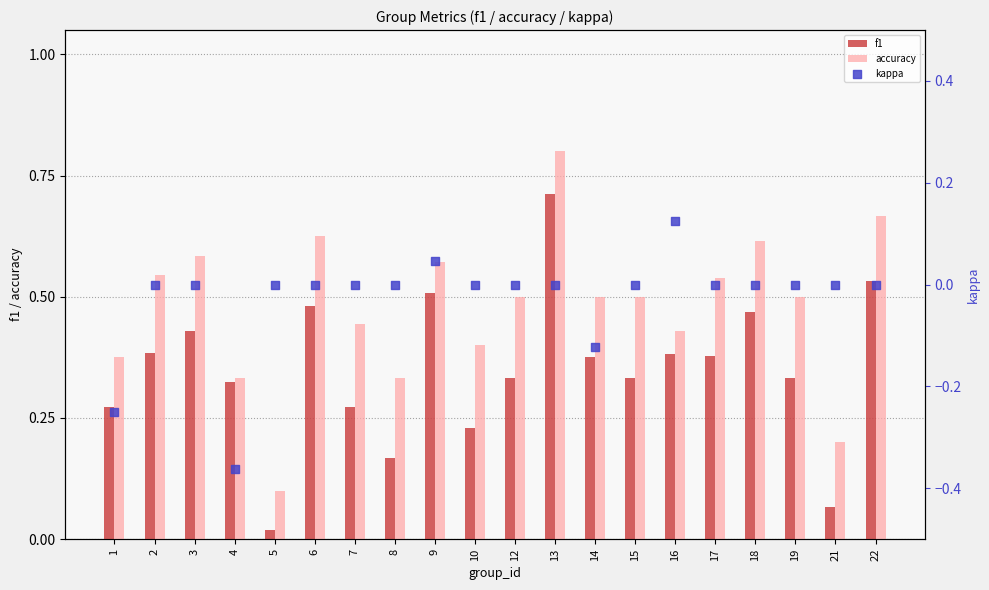

Which series has the largest total across all categories?

accuracy